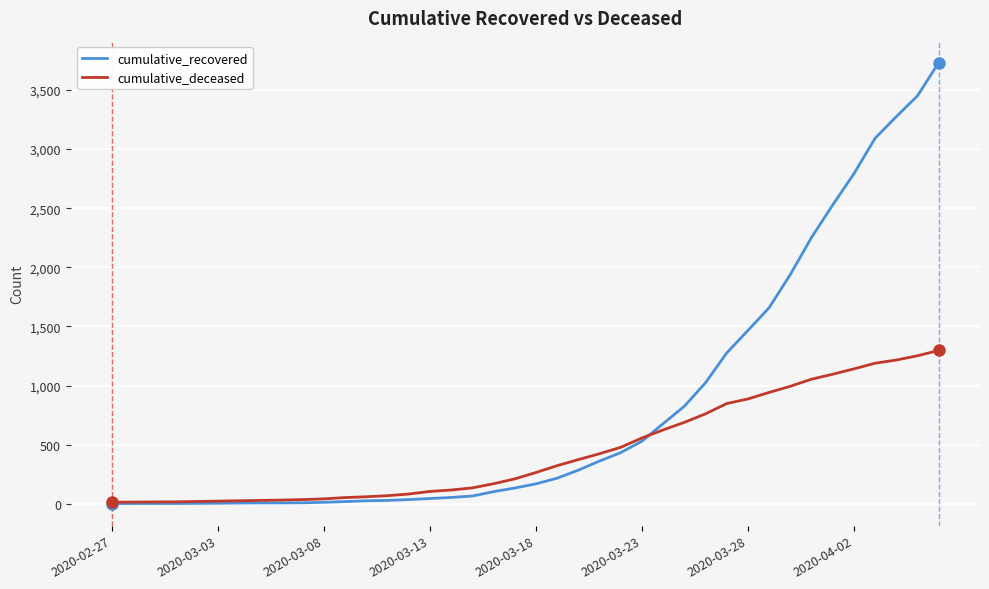

List the series in order of their peak value, lowest first.

cumulative_deceased, cumulative_recovered